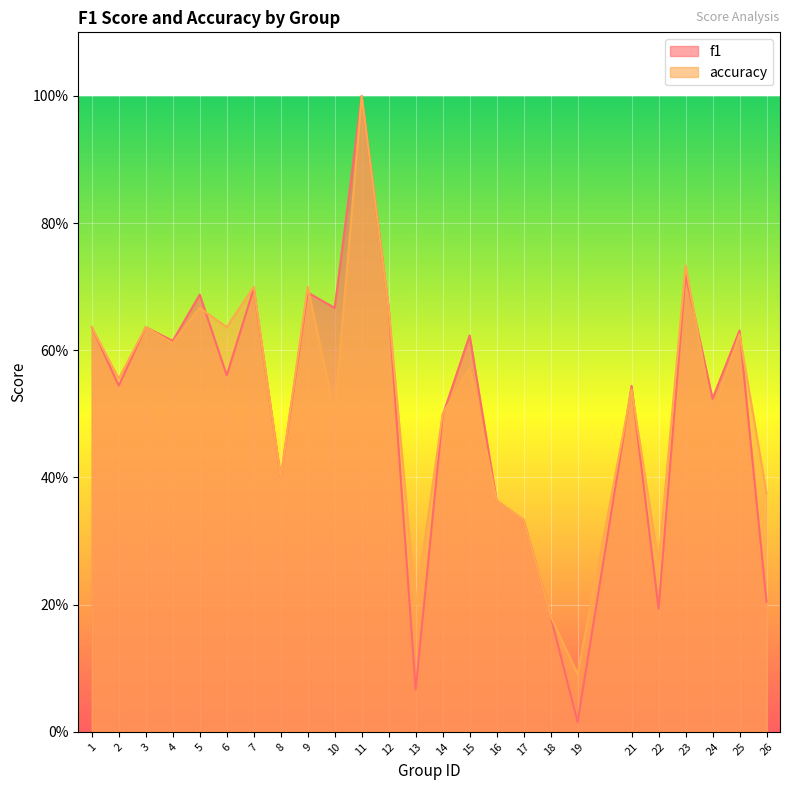

Between which two adjacent categories do accuracy and f1 first intersect?

5 and 6